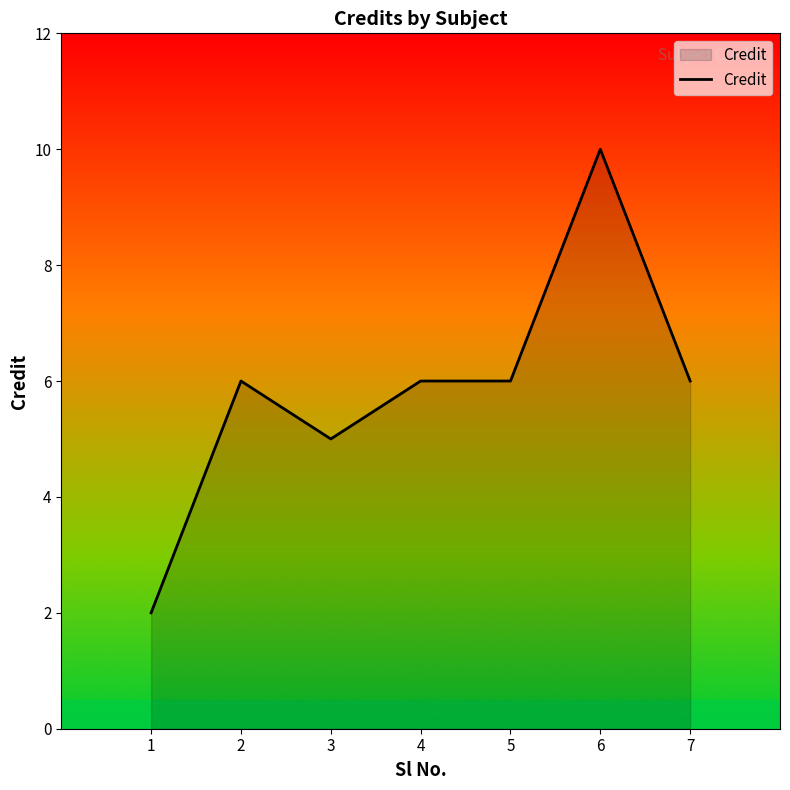

How many values are between 5 and 6?

5